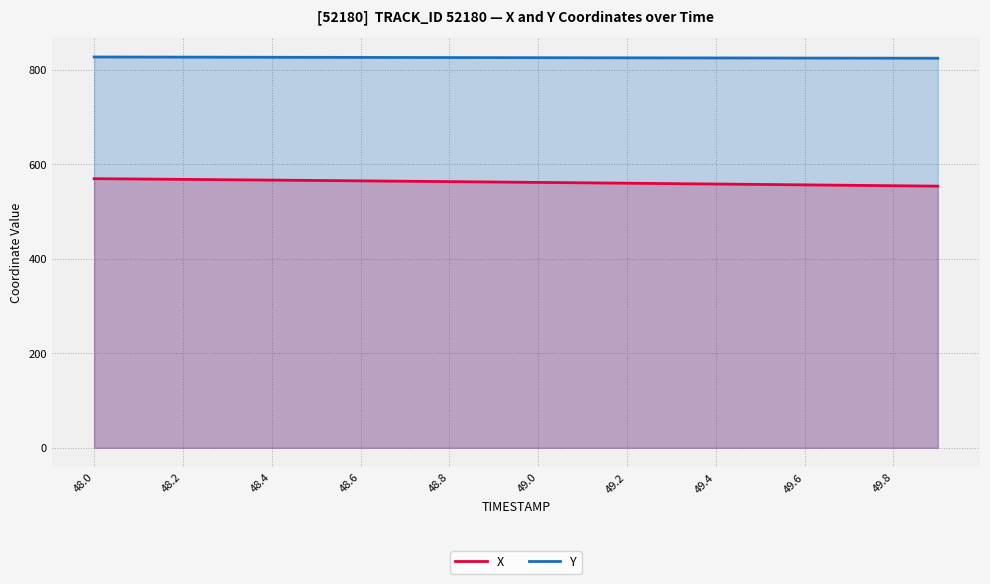

The value of X at 49.6 is 965.8. True or false?

False